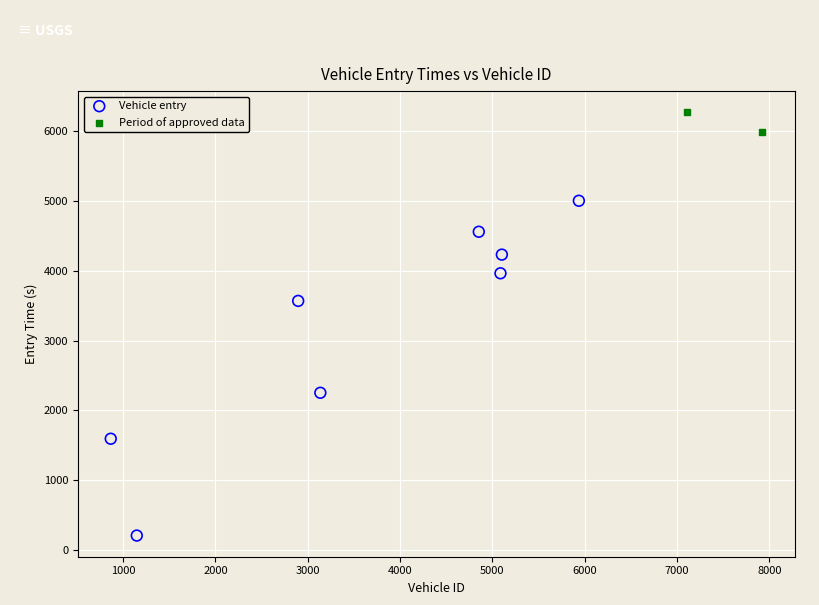

What are all the series names shown in the legend?

Vehicle entry, Period of approved data